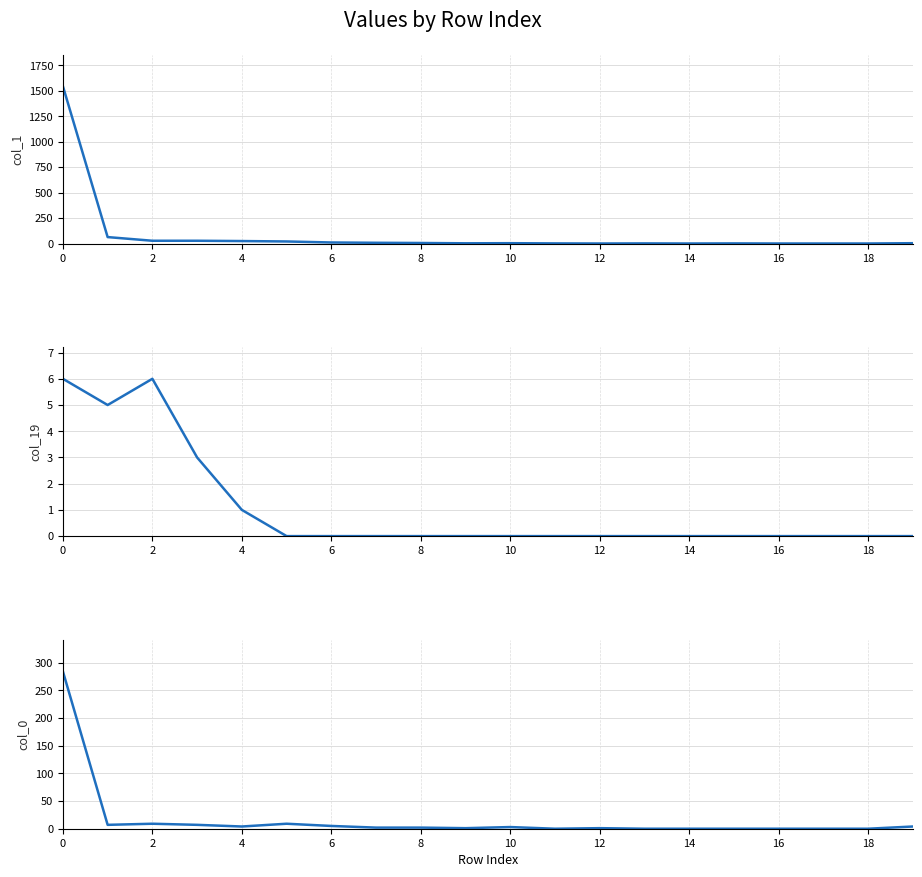

True or false: col_0 and col_19 intersect in this chart.

False